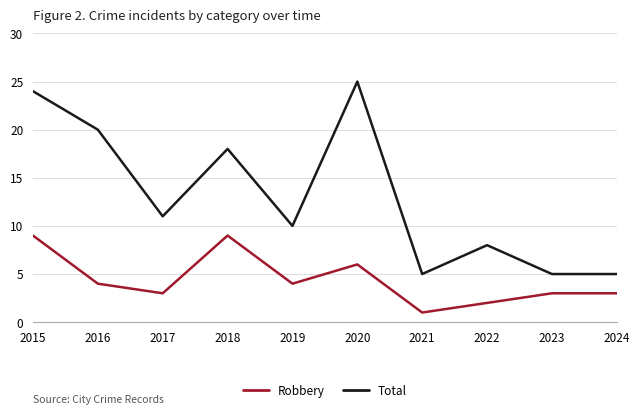

What is the difference between the maximum and minimum values in the Robbery series?

8